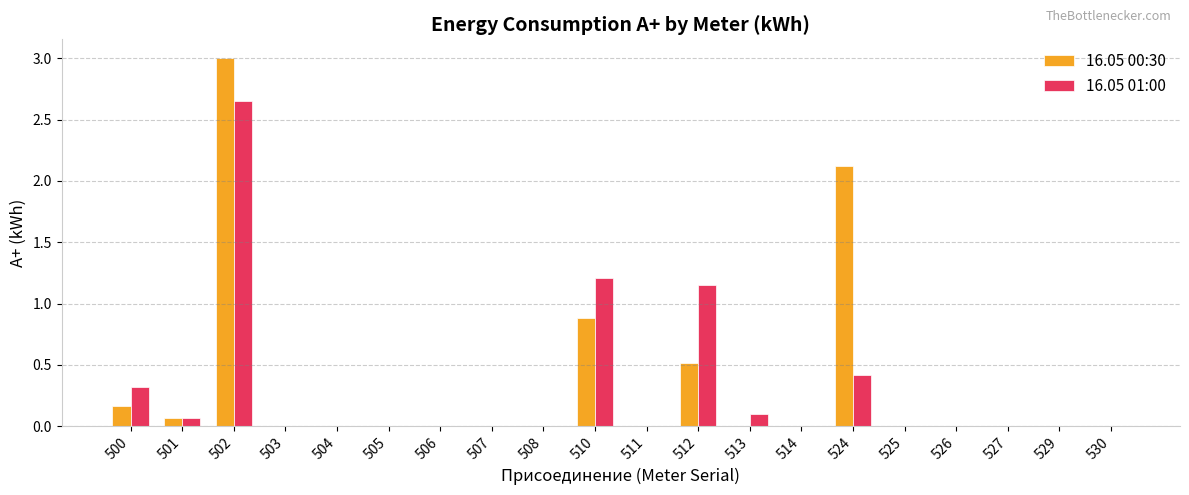

What is the maximum value shown in the chart?

3.0